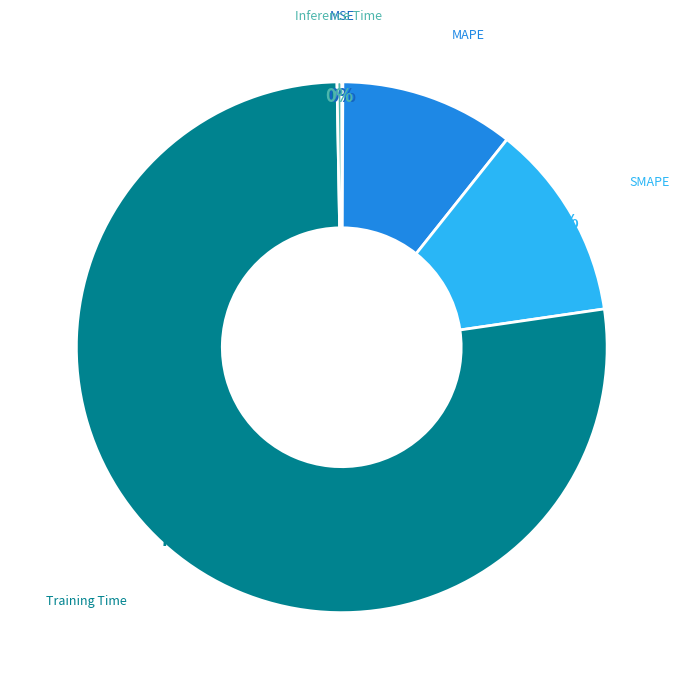

Does any single category account for the majority?

Yes